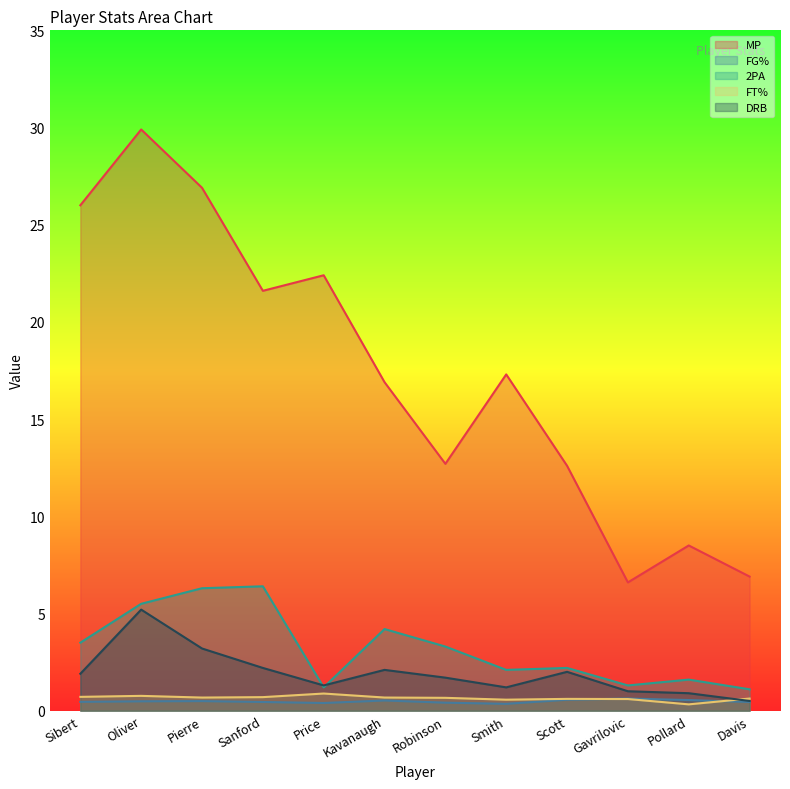

Reading left to right, extract all data points from this chart.

MP: Sibert=26.0	Oliver=29.9	Pierre=26.9	Sanford=21.6	Price=22.4	Kavanaugh=16.9	Robinson=12.7	Smith=17.3	Scott=12.6	Gavrilovic=6.6	Pollard=8.5	Davis=6.9
FG%: Sibert=0.5	Oliver=0.5	Pierre=0.5	Sanford=0.4	Price=0.4	Kavanaugh=0.5	Robinson=0.4	Smith=0.4	Scott=0.6	Gavrilovic=0.6	Pollard=0.5	Davis=0.4
2PA: Sibert=3.5	Oliver=5.5	Pierre=6.3	Sanford=6.4	Price=1.2	Kavanaugh=4.2	Robinson=3.3	Smith=2.1	Scott=2.2	Gavrilovic=1.3	Pollard=1.6	Davis=1.1
FT%: Sibert=0.7	Oliver=0.8	Pierre=0.7	Sanford=0.7	Price=0.9	Kavanaugh=0.7	Robinson=0.7	Smith=0.6	Scott=0.6	Gavrilovic=0.6	Pollard=0.3	Davis=0.6
DRB: Sibert=1.9	Oliver=5.2	Pierre=3.2	Sanford=2.2	Price=1.3	Kavanaugh=2.1	Robinson=1.7	Smith=1.2	Scott=2.0	Gavrilovic=1.0	Pollard=0.9	Davis=0.5